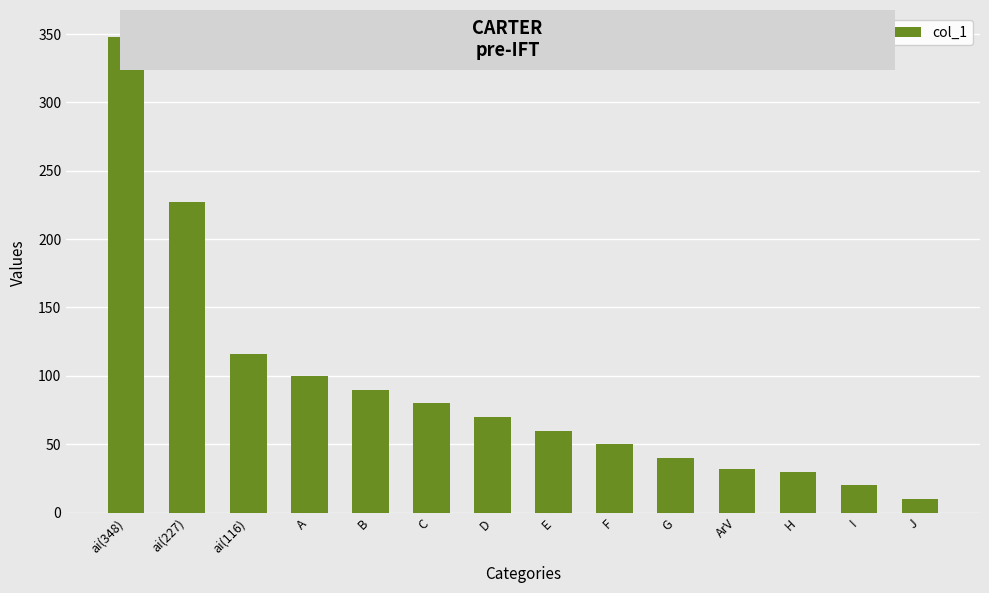

Which has a higher value, ai(348) or G?

ai(348)